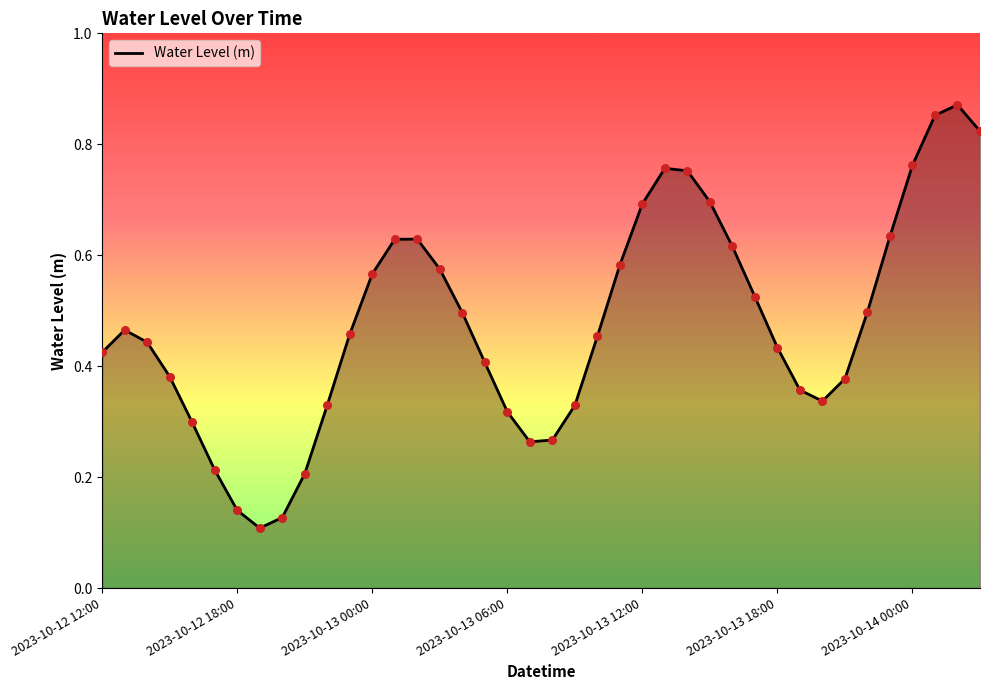

Is this an area chart (filled region under the line)?

Yes